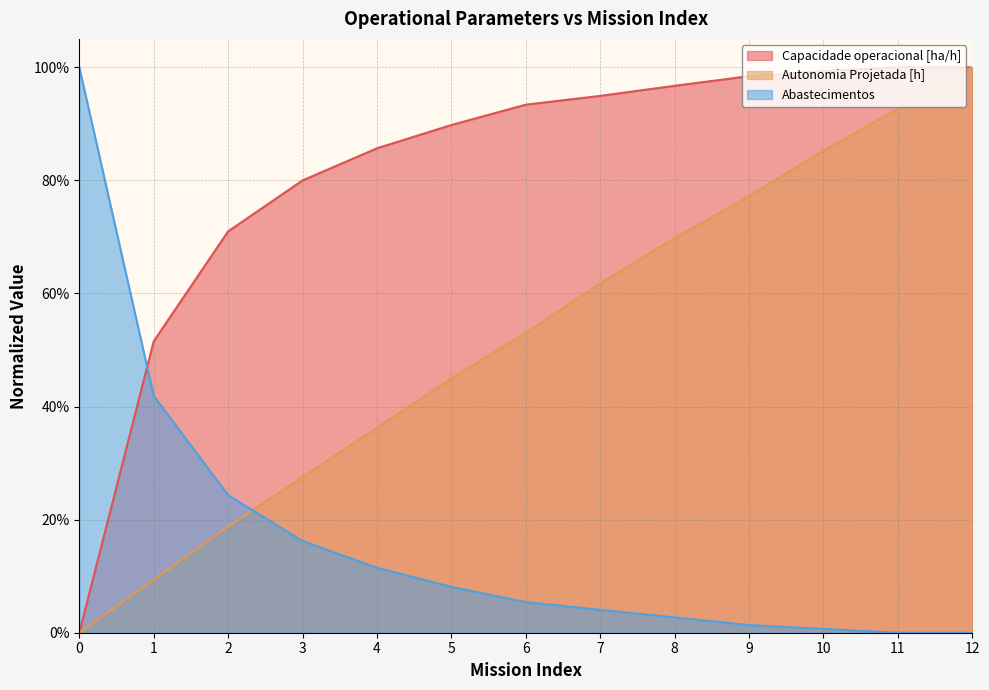

Is the value of Capacidade operacional [ha/h] at 0 greater than the value of Autonomia Projetada [h] at 2?

No